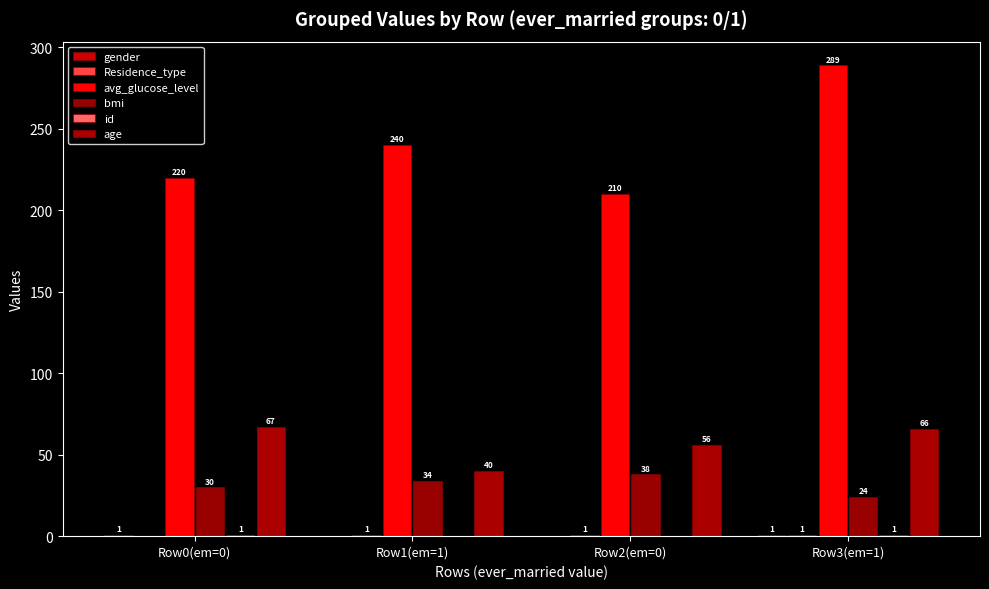

How many groups of bars are there?

4